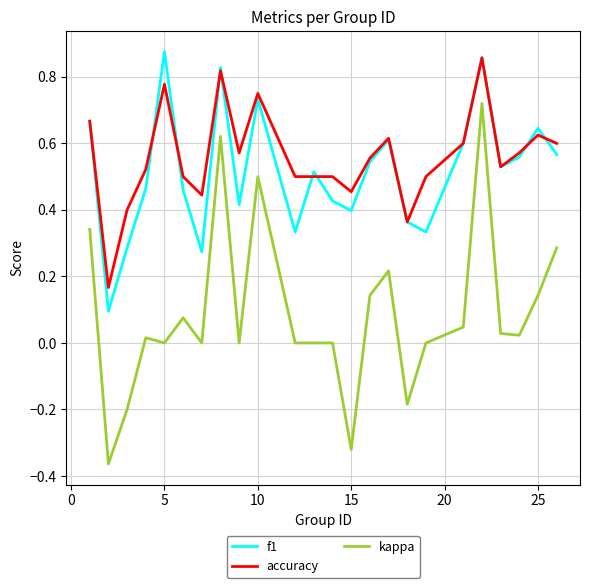

Which series has the largest range (max minus min)?

kappa